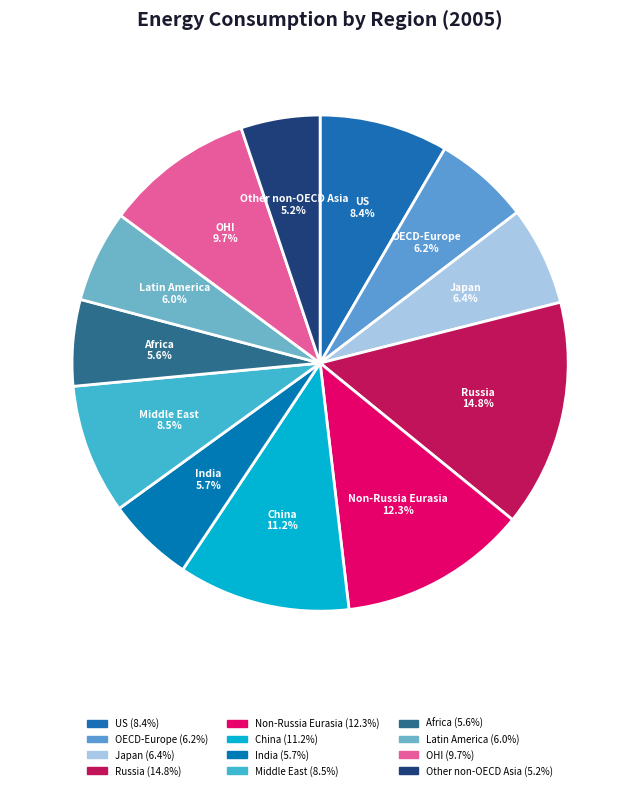

Is there any slice that represents more than half of the pie?

No